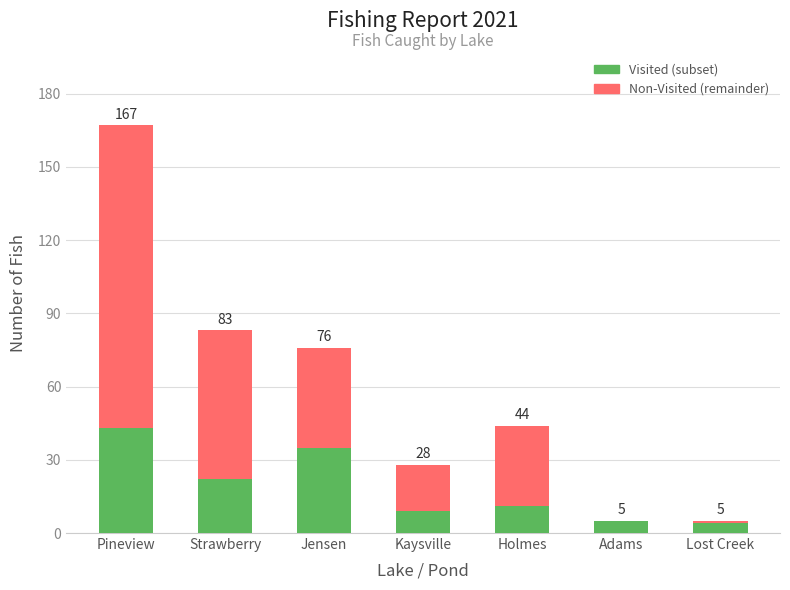

What is the difference between the second highest and minimum values in the Visited (subset) series?

31